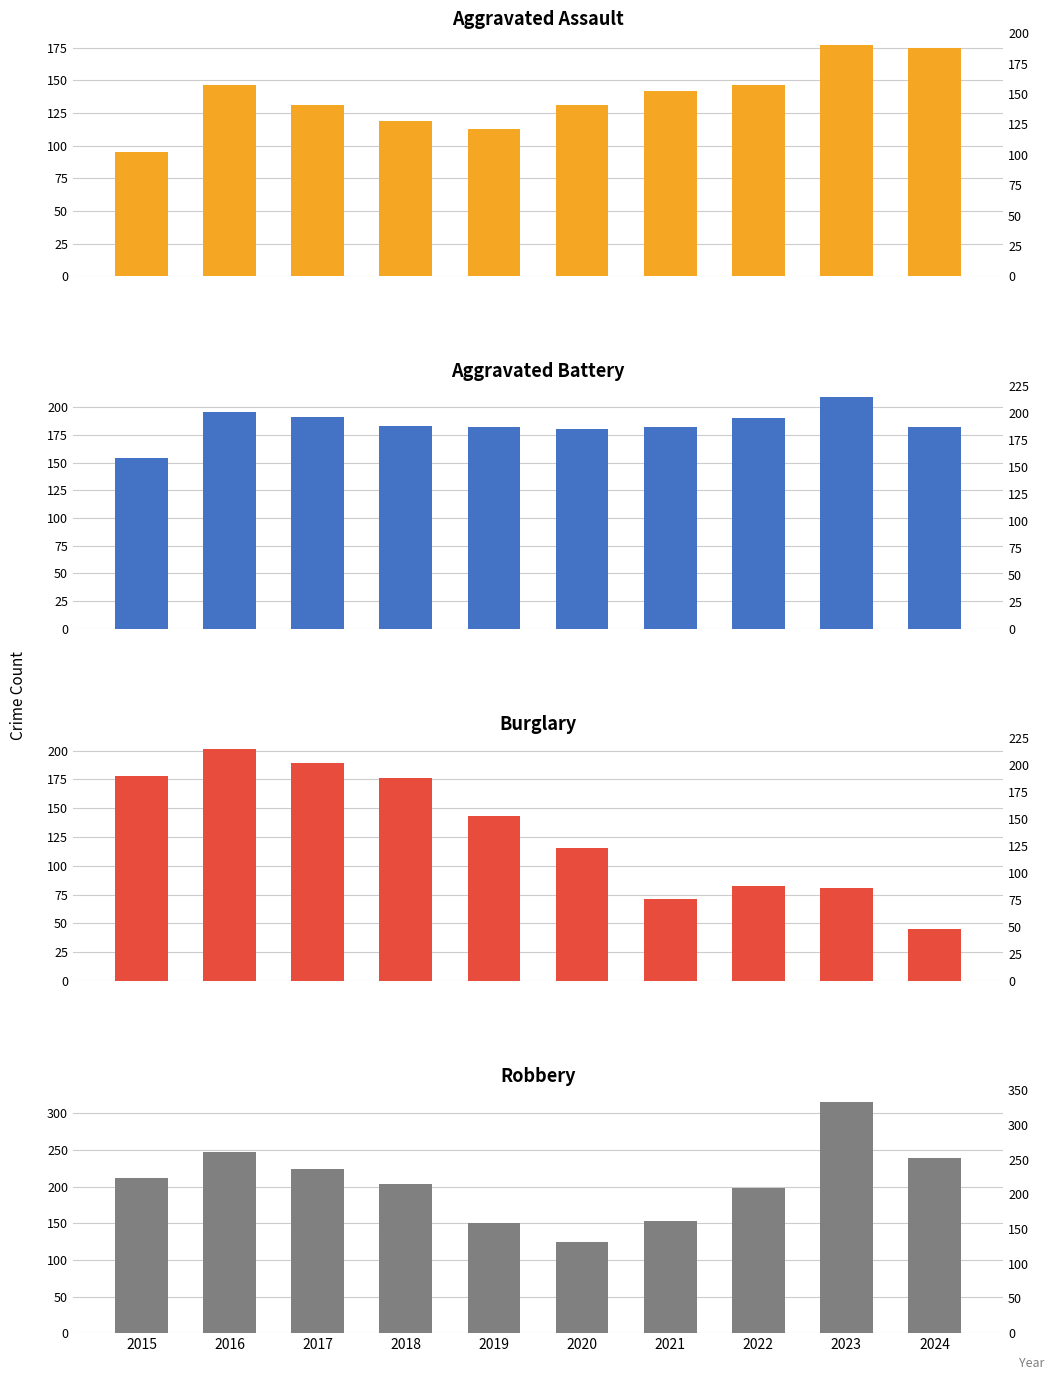

Which series changed the most between 2018 and 2019?

Robbery